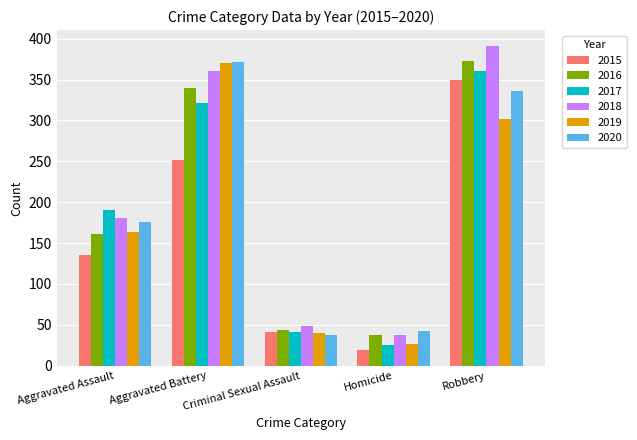

What is the highest value of the 2015 series?

350